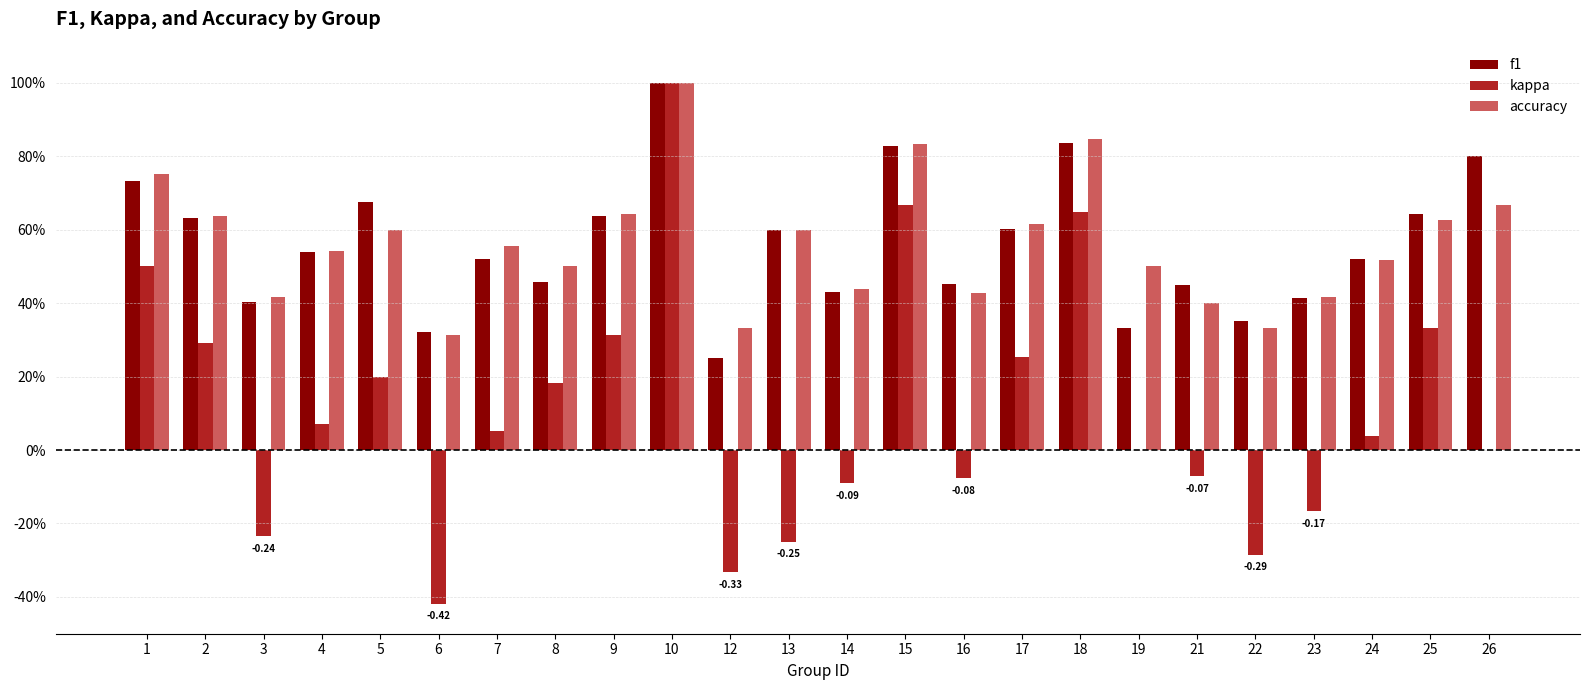

What is the average value of the kappa series?

0.1